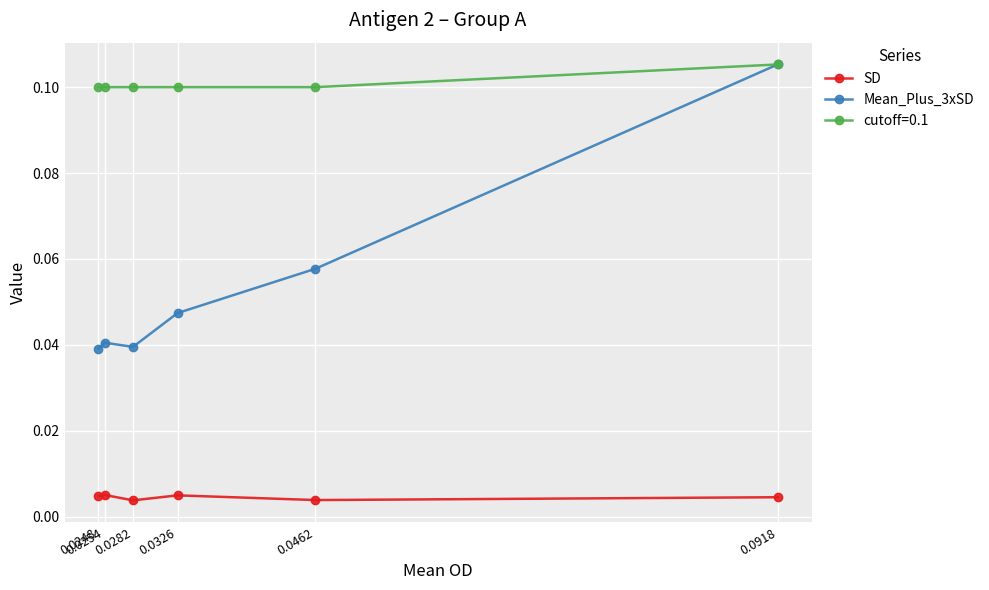

How many lines are shown in the chart?

3